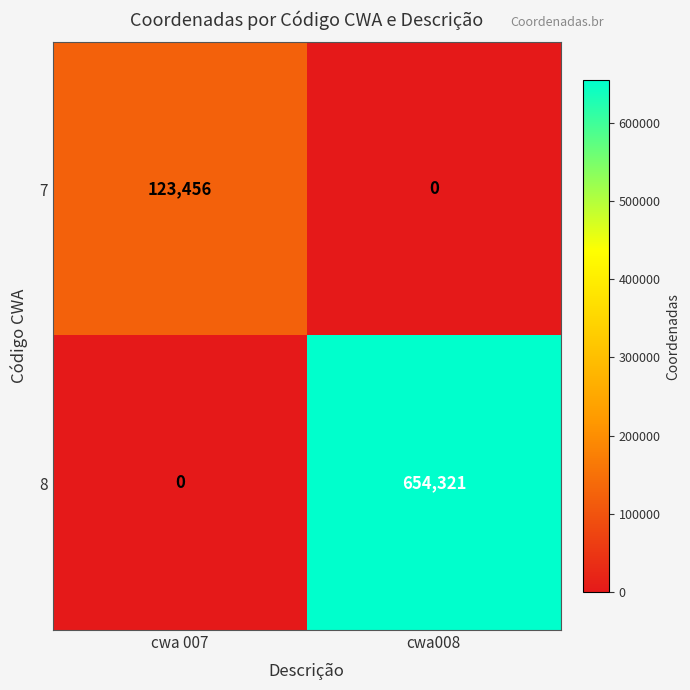

Which series has the largest total across all categories?

8